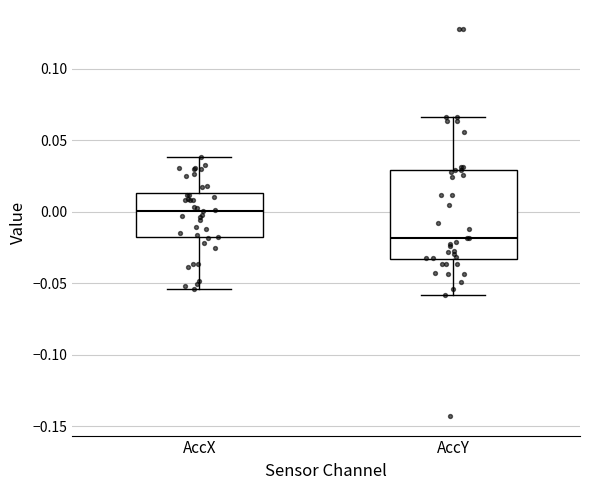

Reading left to right, read every box against the y-axis: the position of its median line, the range the box covers, and the ends of its whiskers. The values are not printed on the chart, so give them approximately, as read against the axis.

AccX: median 0.000, box -0.020 to 0.015, whiskers -0.055 to 0.040
AccY: median -0.020, box -0.035 to 0.030, whiskers -0.060 to 0.065